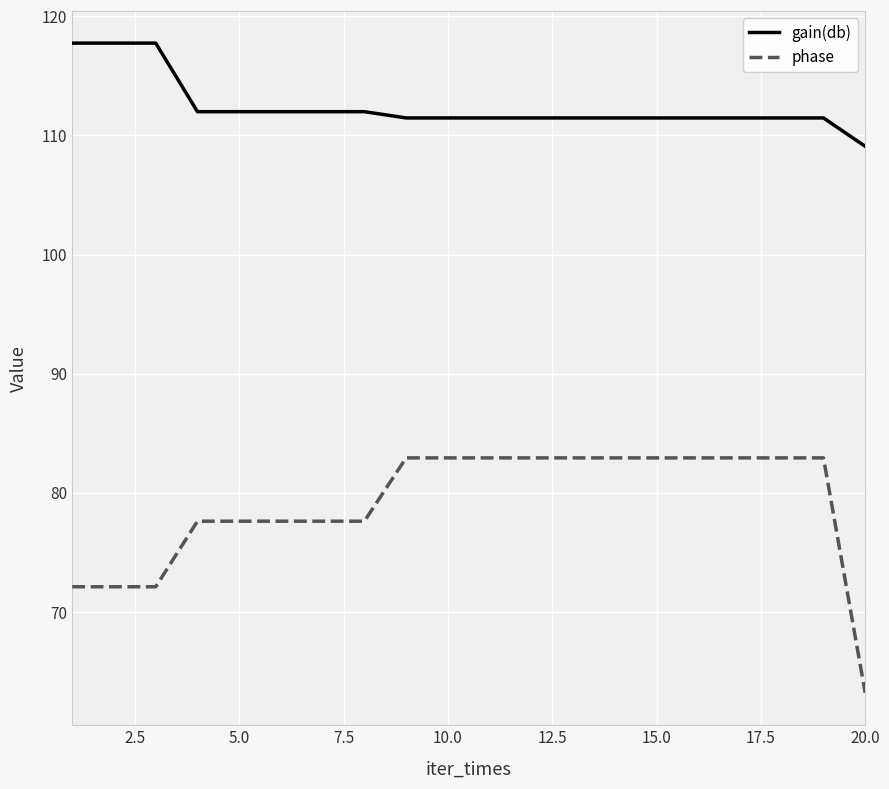

List the series in order of their peak value, lowest first.

phase, gain(db)